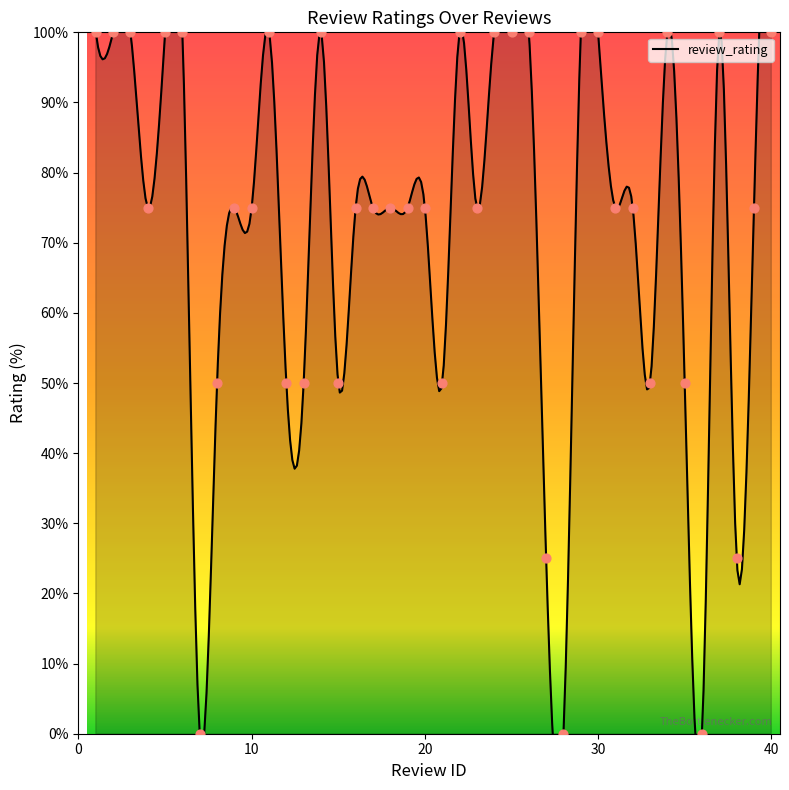

Which has a higher value, 7 or 11?

11